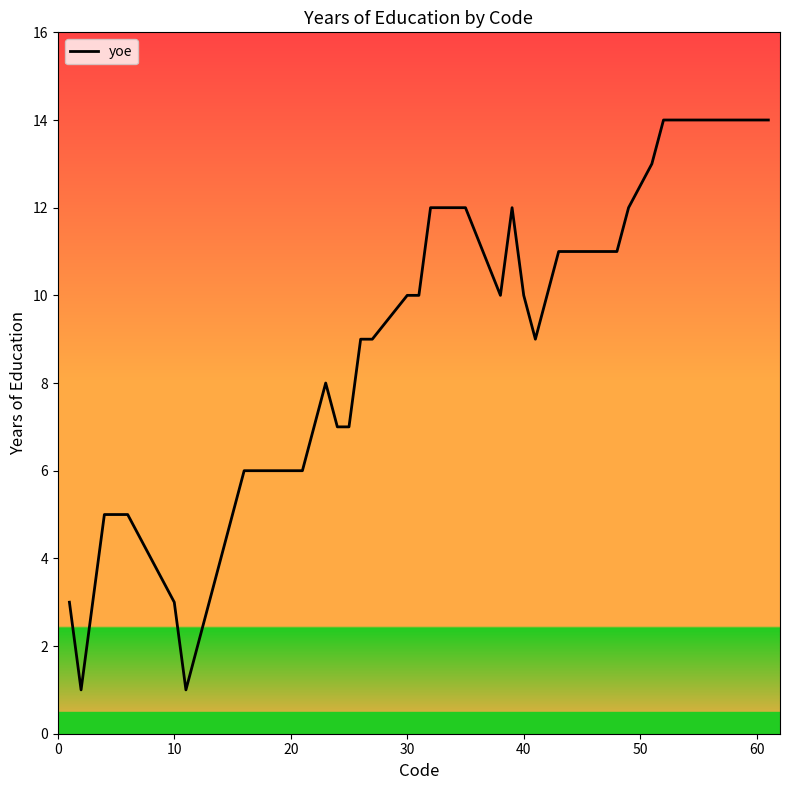

True or false: the data shows 2 at 10.

False